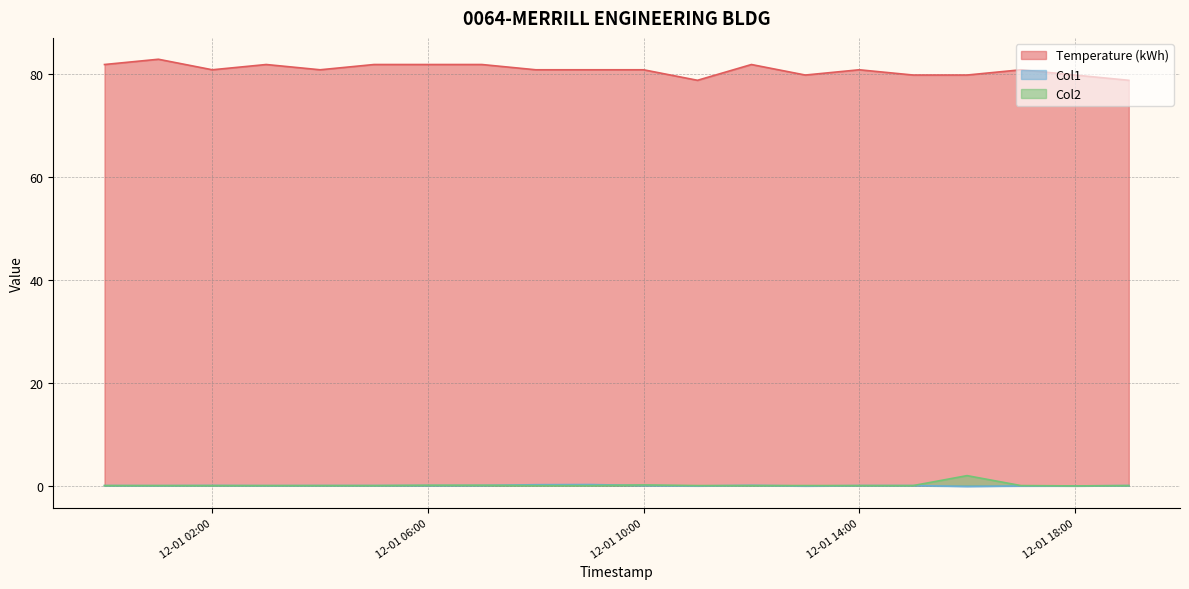

What is the sum of the Col1 values at 2017-12-01 11:00 and 2017-12-01 16:00?

-0.2